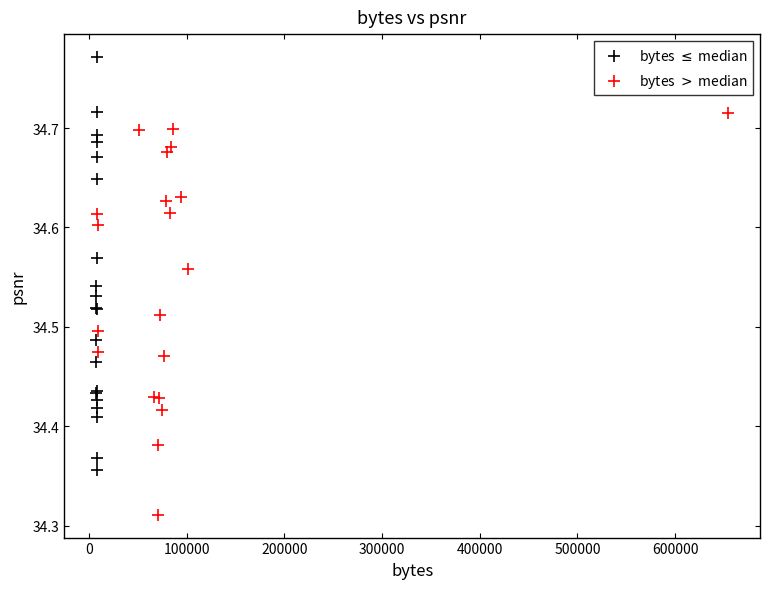

Which series has the largest Y range (max minus min)?

bytes $\leq$ median